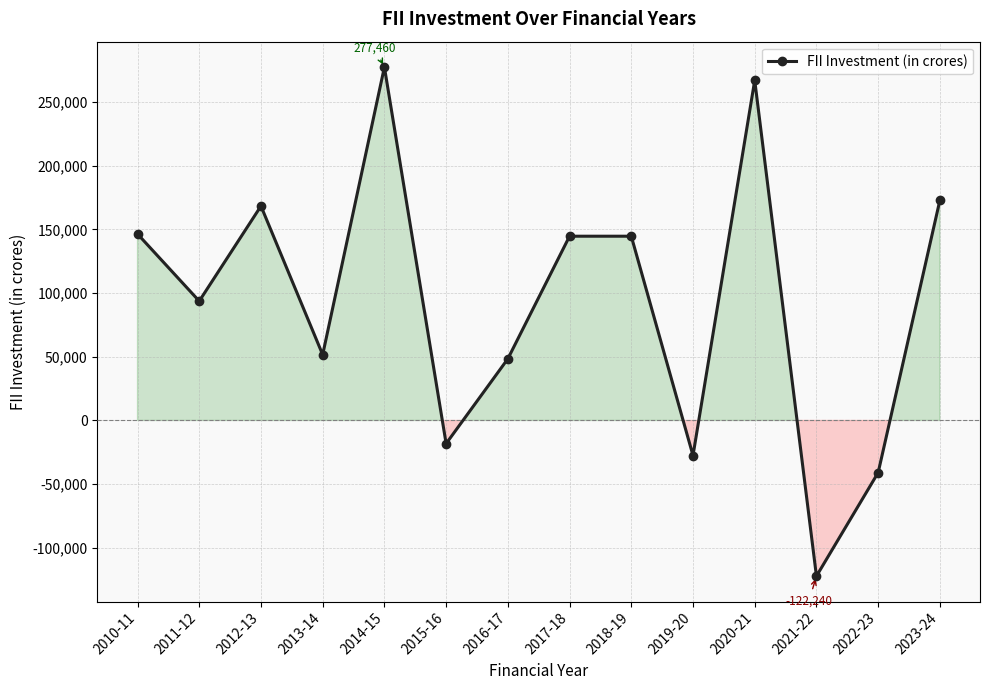

Which has a higher value, 2018-19 or 2013-14?

2018-19